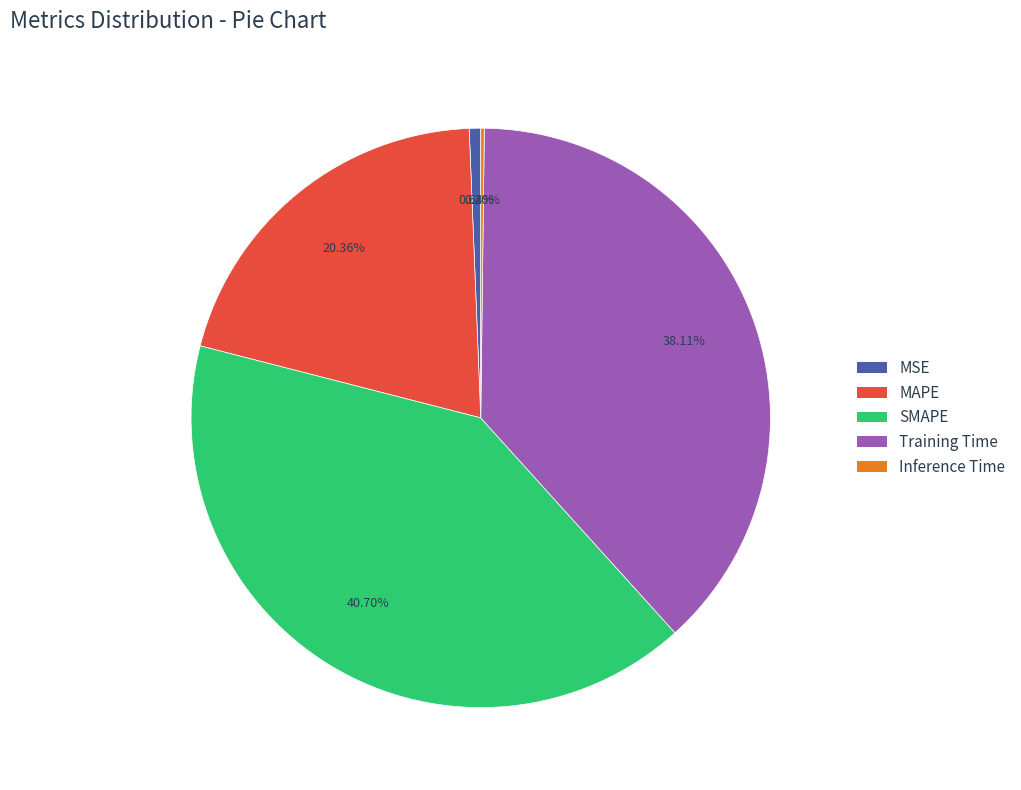

The Training Time slice represents 38% of the pie. True or false?

True